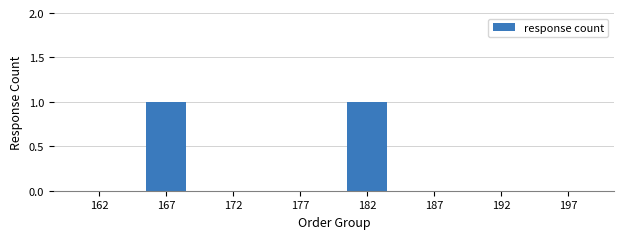

What is the difference between the values at 177 and 167?

1